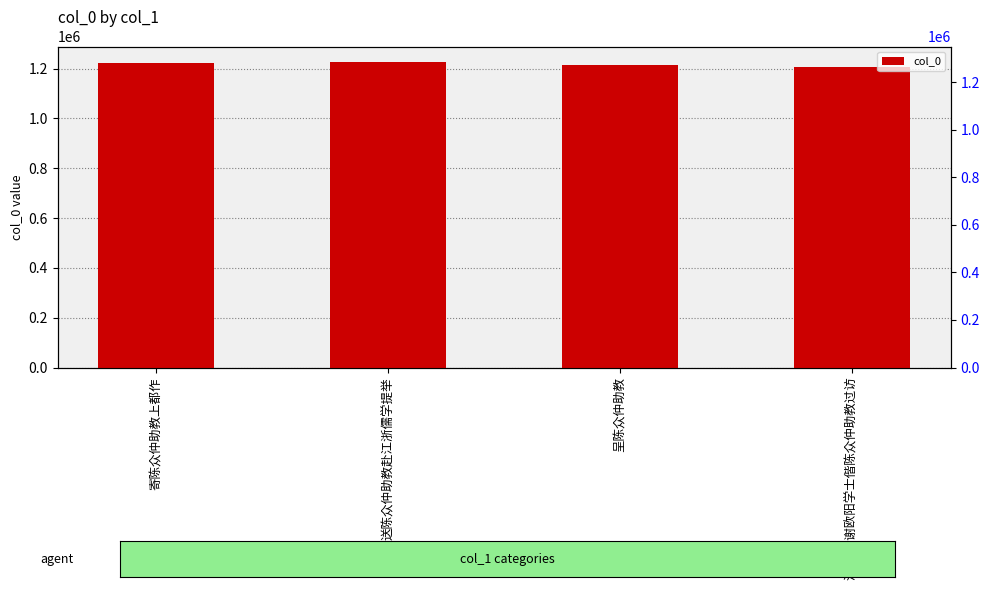

What is the label of the 4th bar from the left?

洞仙歌 谢欧阳学士偕陈众仲助教过访